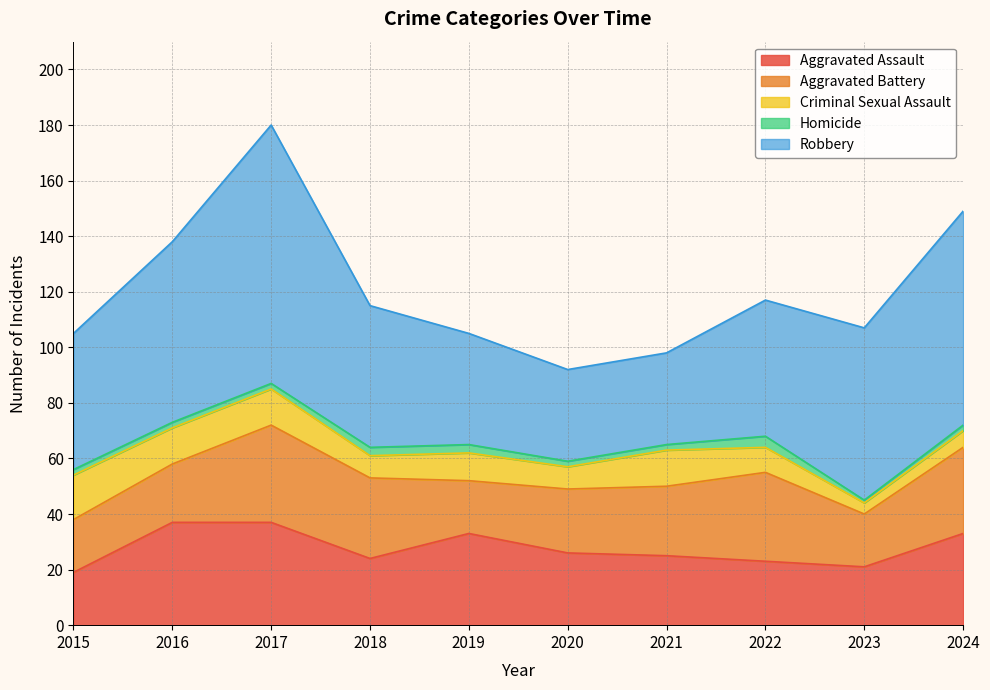

The Aggravated Assault series shows 11 at 2018. True or false?

False